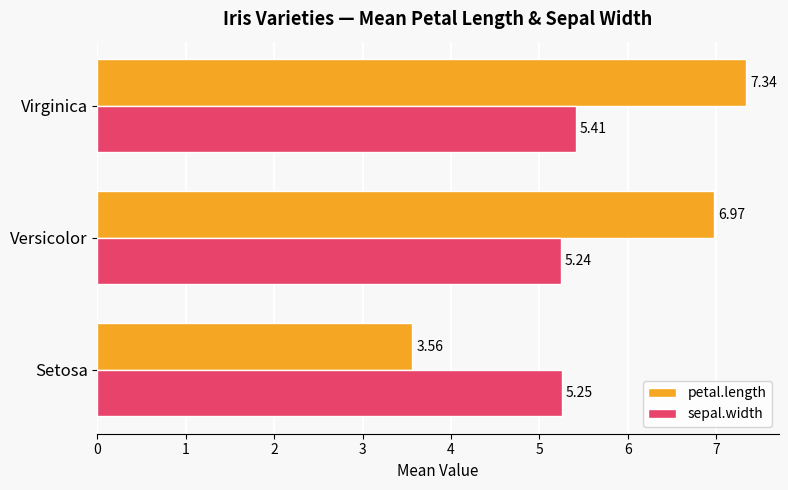

Which category has the highest value in the sepal.width series?

Virginica